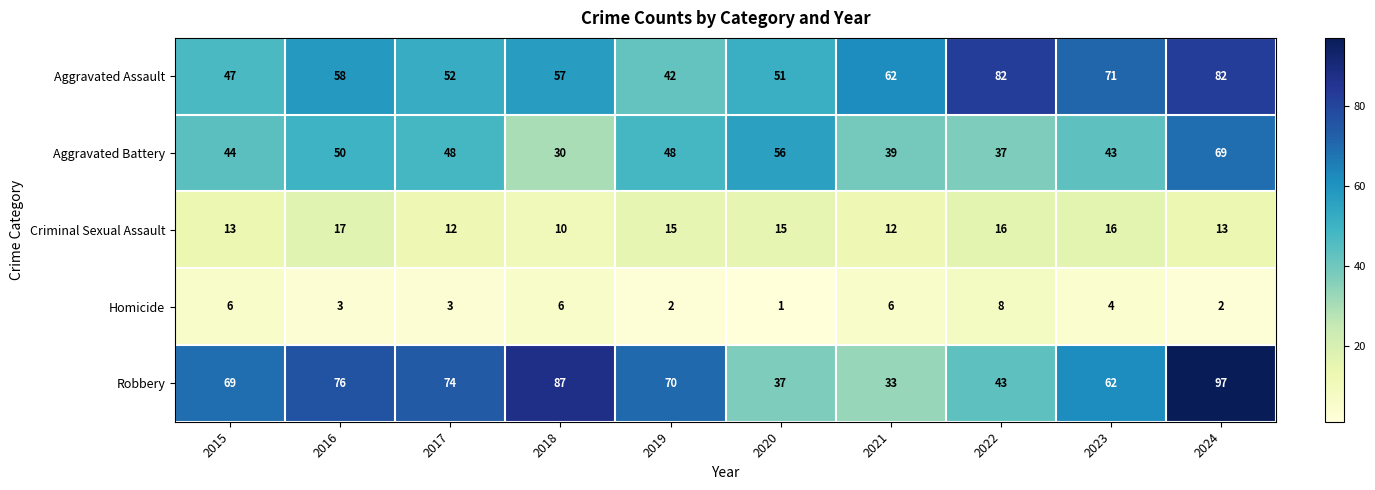

What is the sum of the Criminal Sexual Assault values at 2019 and 2023?

31